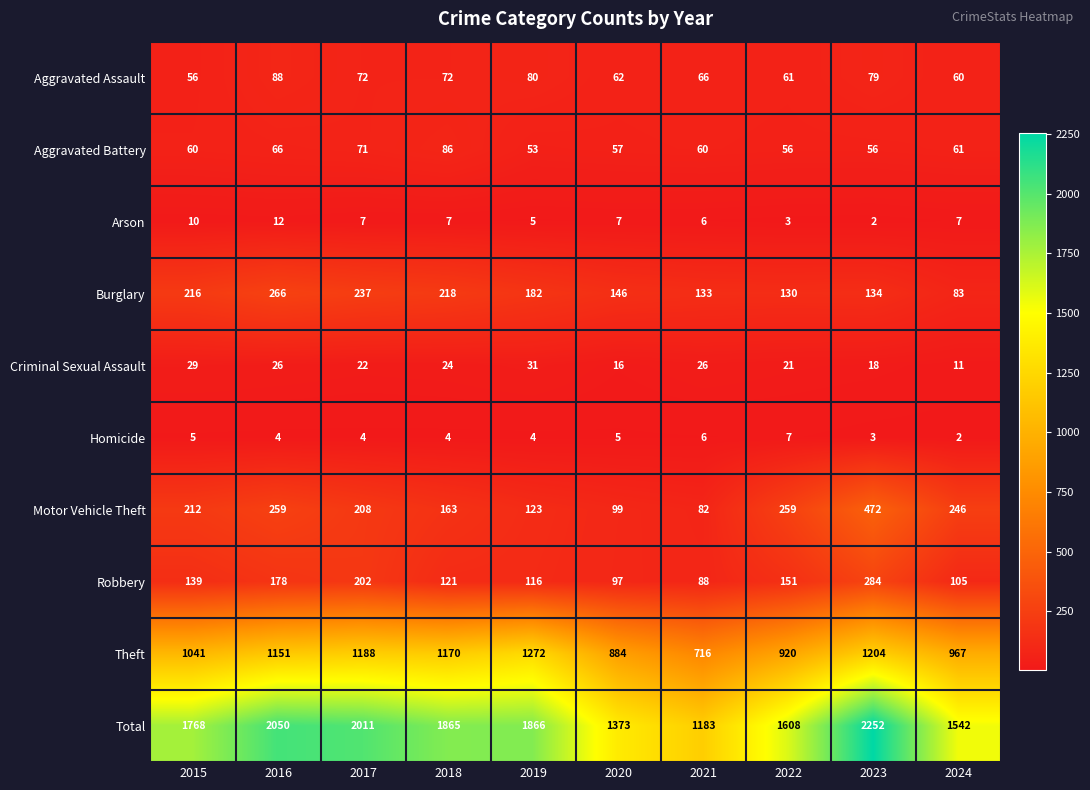

Rank the categories by Total value from highest to lowest.

2023, 2016, 2017, 2019, 2018, 2015, 2022, 2024, 2020, 2021